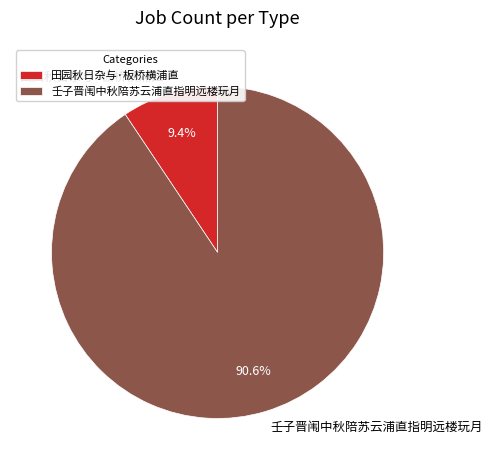

How many segments does this pie chart have?

2